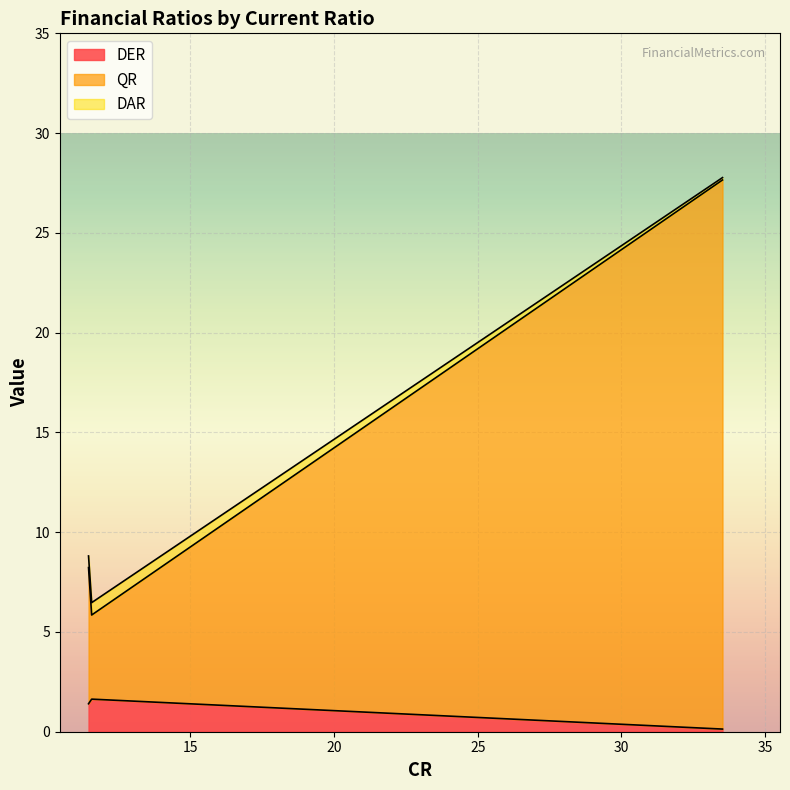

What is the maximum value for DER?

1.6